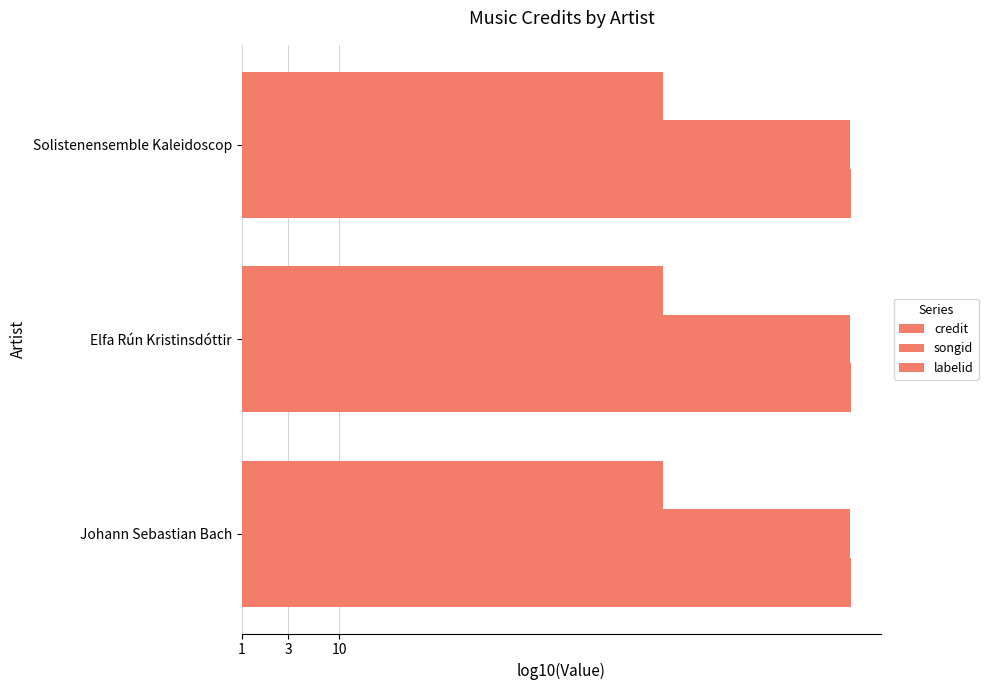

Between Solistenensemble Kaleidoscop and Elfa Rún Kristinsdóttir, which is larger?

Solistenensemble Kaleidoscop